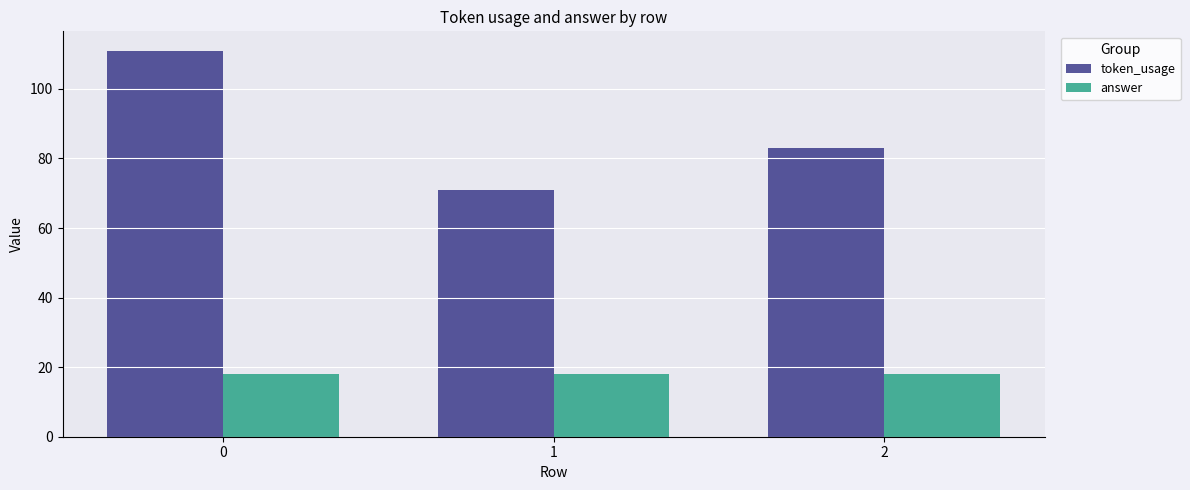

Reading right to left, what are all the values shown in this chart?

token_usage: 83	71	111
answer: 18	18	18